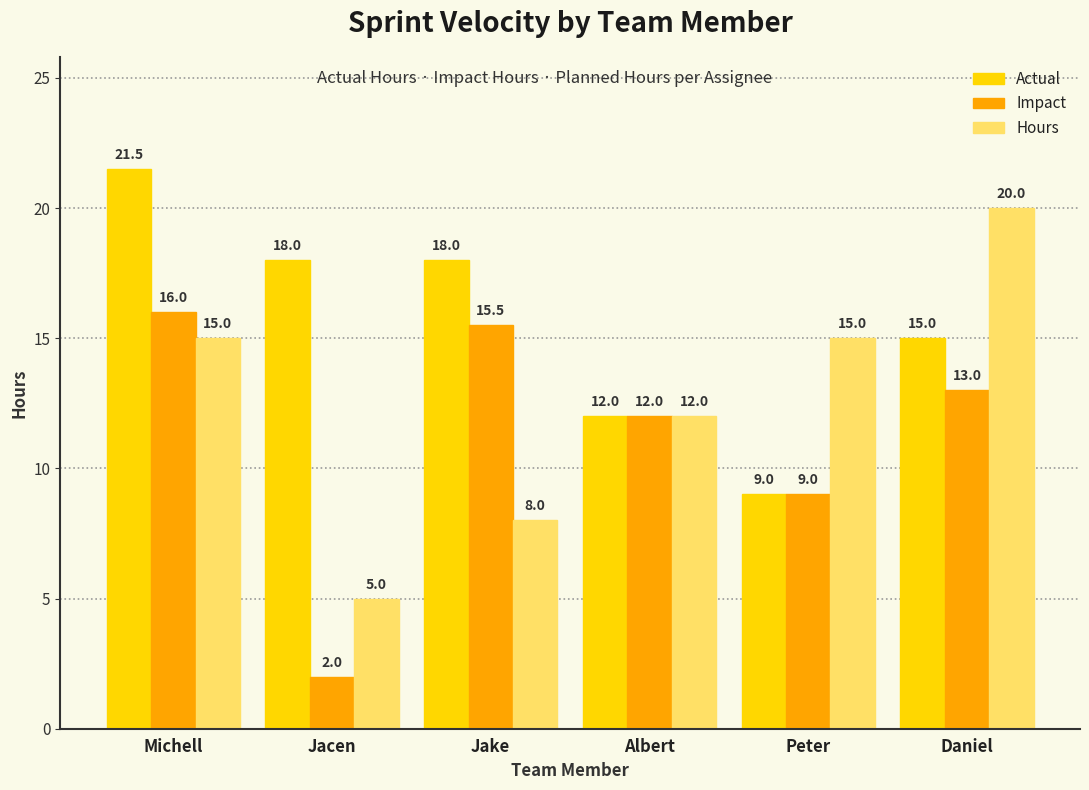

List the series in order of their peak value, highest first.

Actual, Hours, Impact